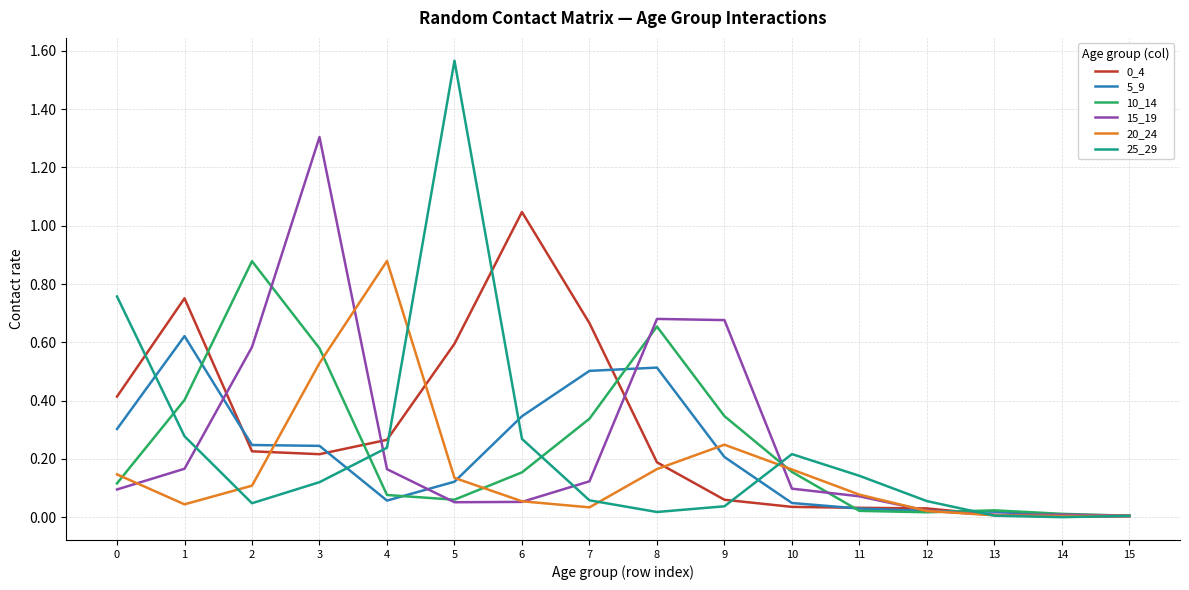

True or false: 0_4 has a value of 0.2 at 2.

True